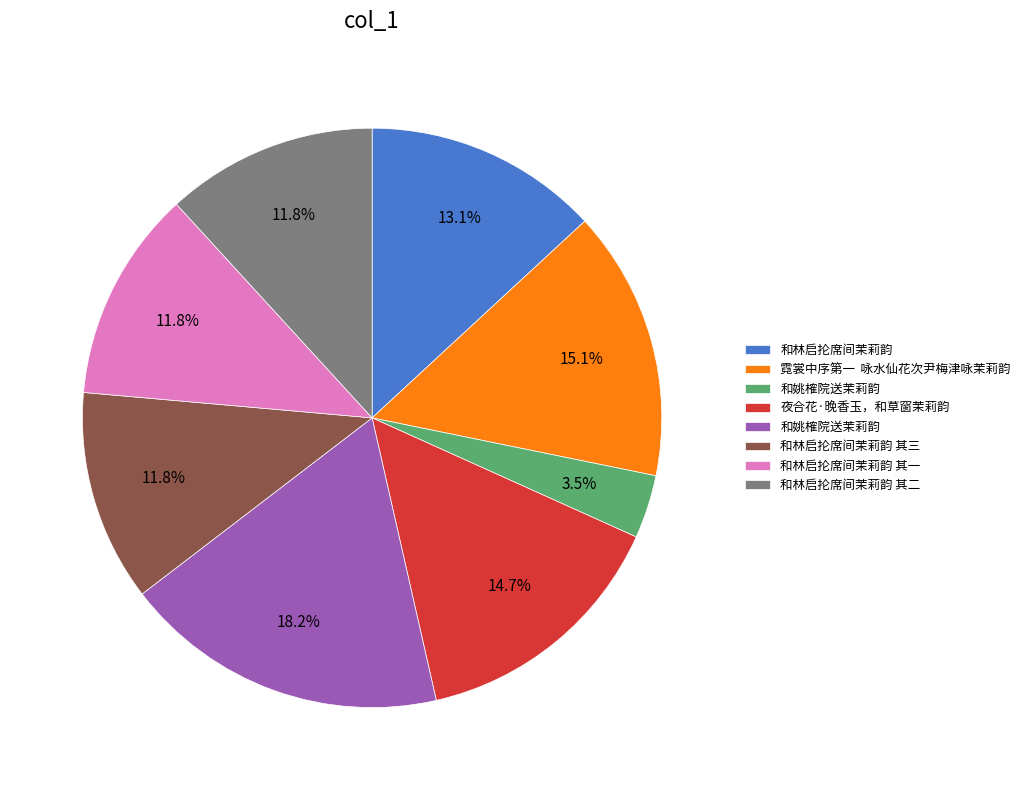

Does any single category account for the majority?

No